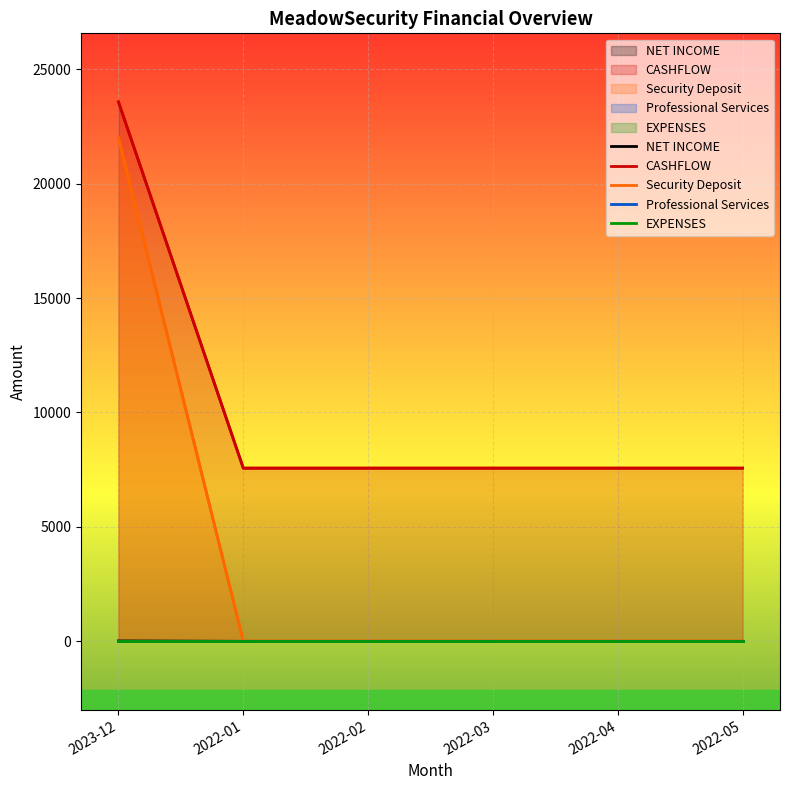

Which series has the largest total across all categories?

CASHFLOW